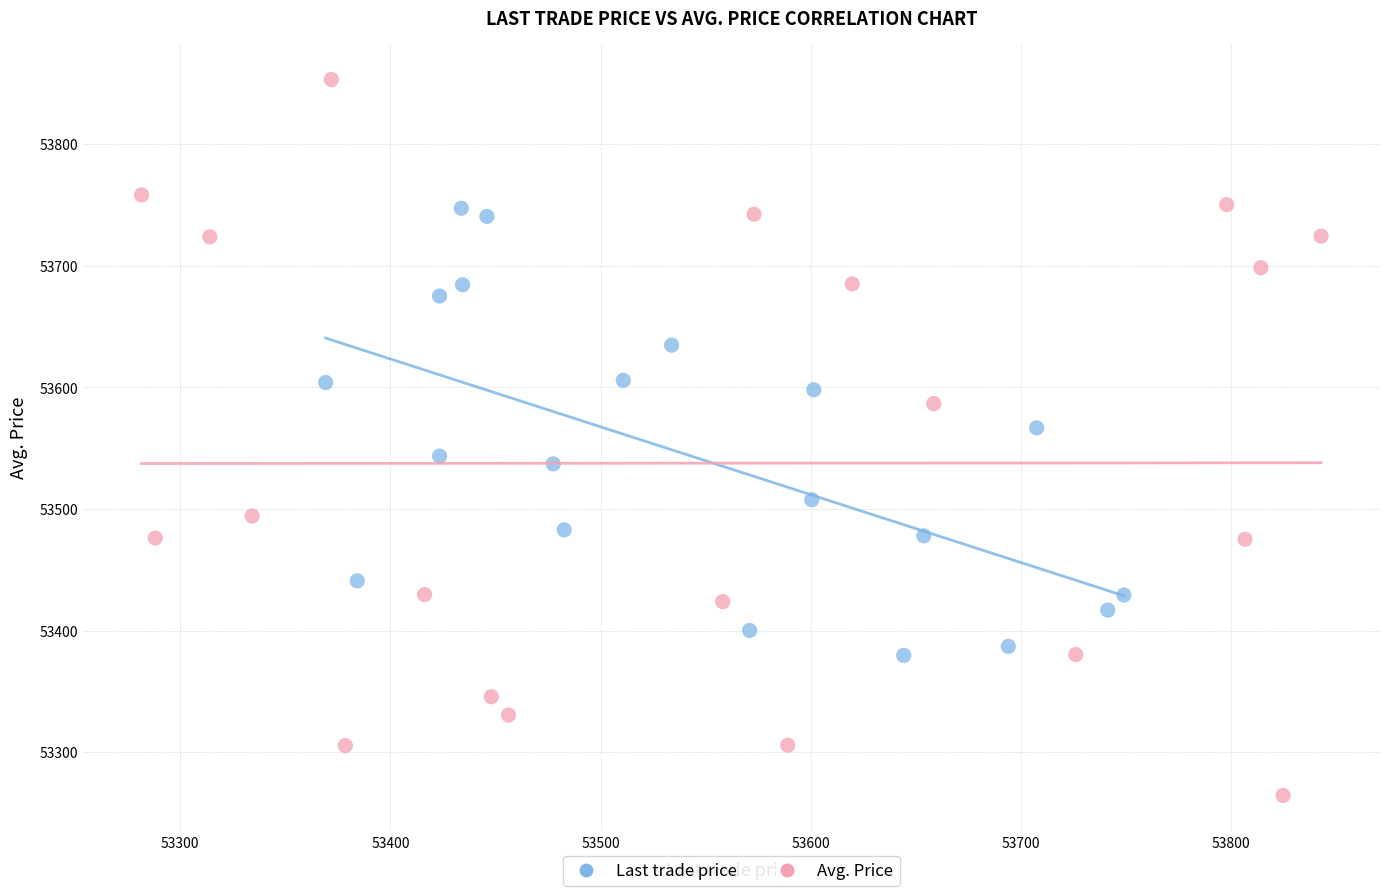

Which series contains the lowest Y value?

Avg. Price